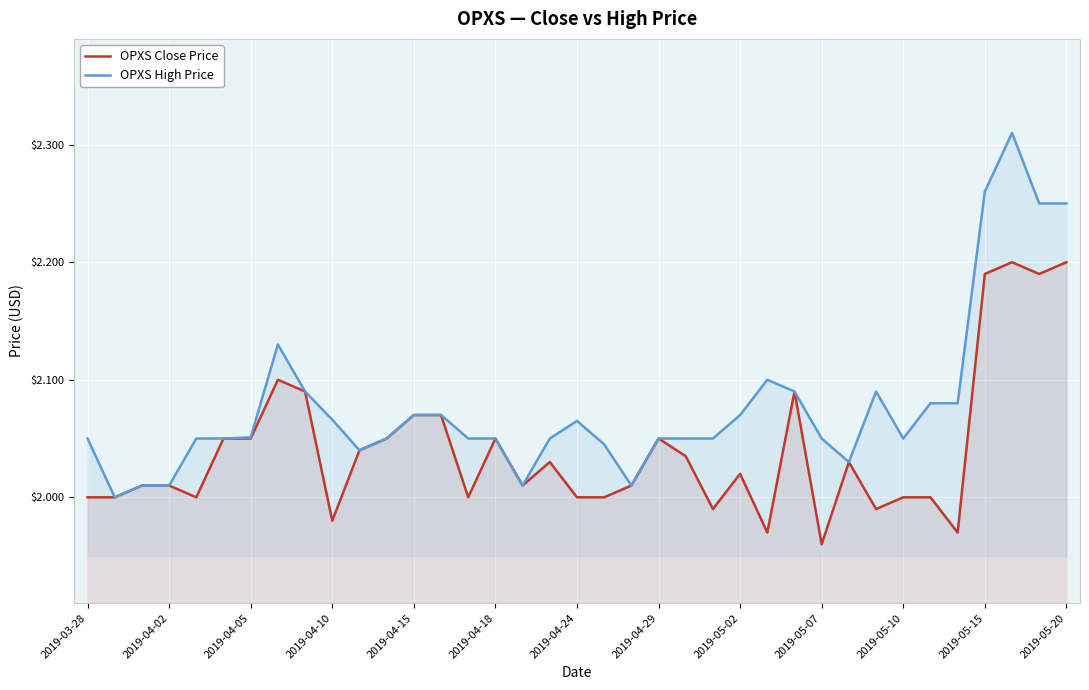

How many lines are shown in the chart?

2